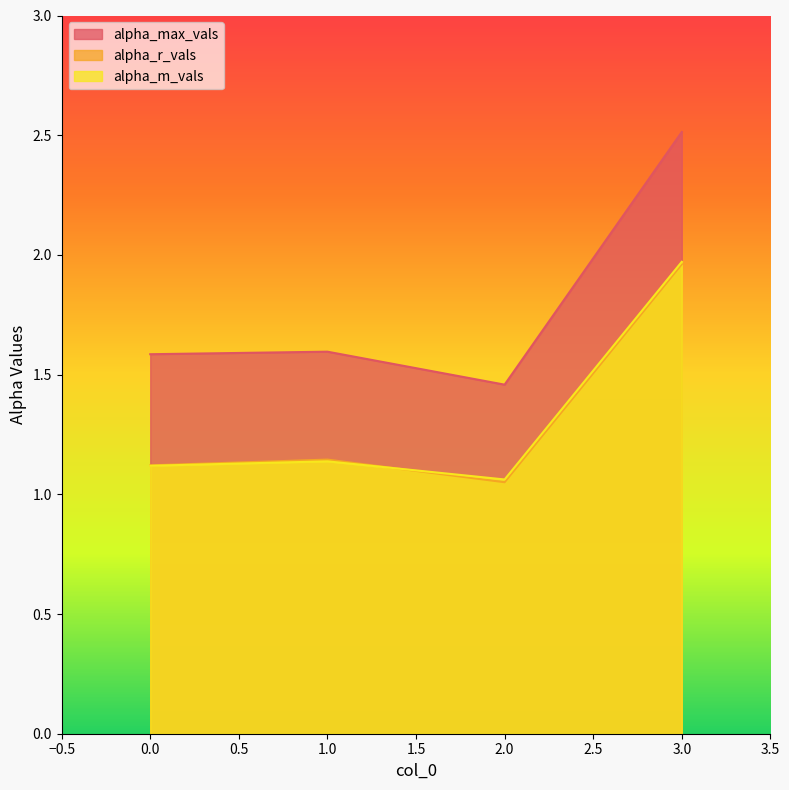

Where is alpha_max_vals nearest to the value 1?

2